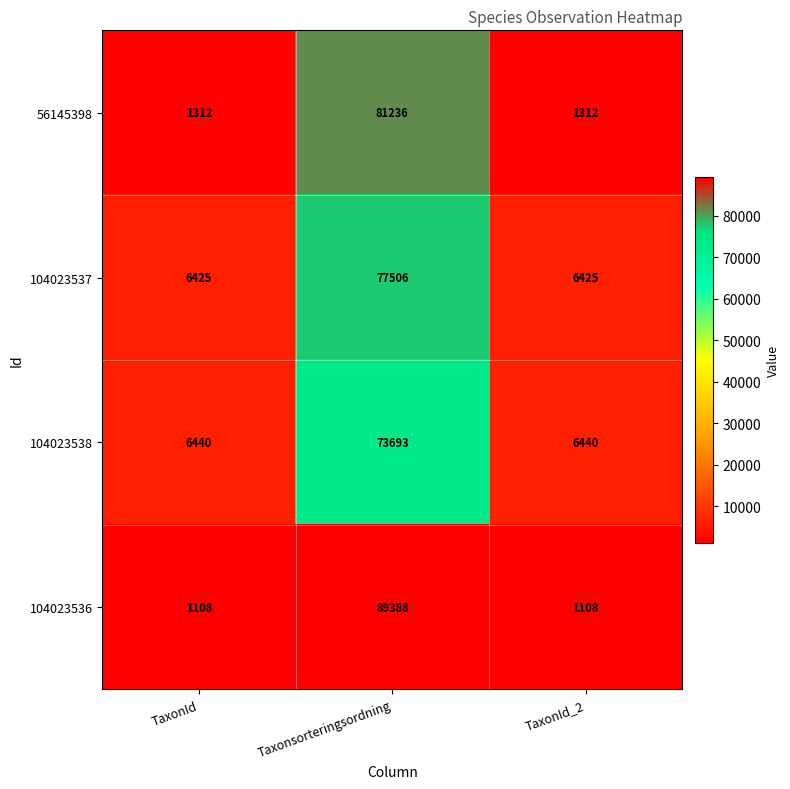

What is the sum of all 104023537 values?

90356